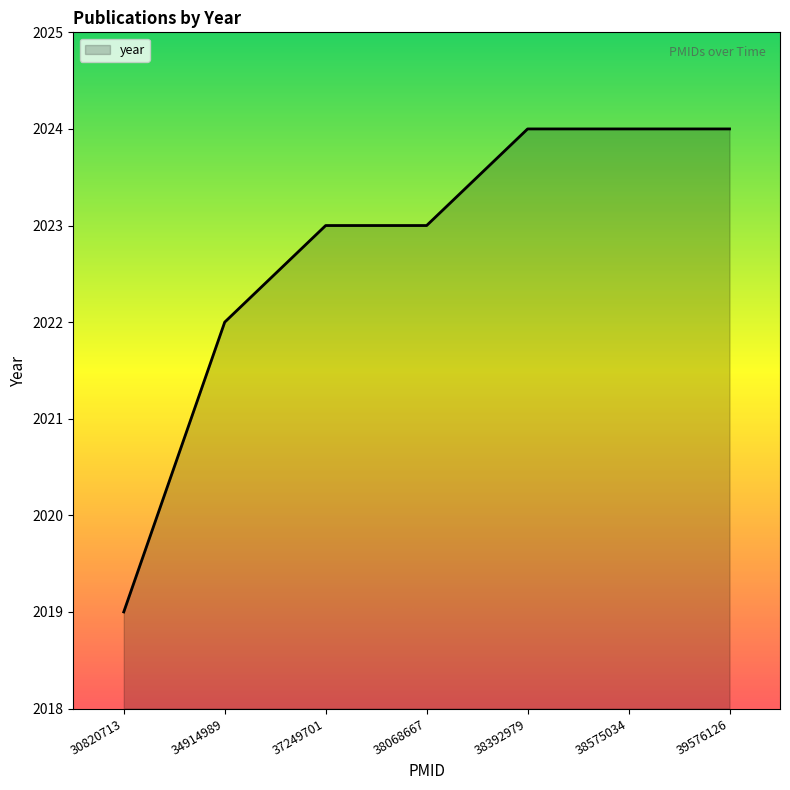

Between 34914989 and 30820713, which is larger?

34914989